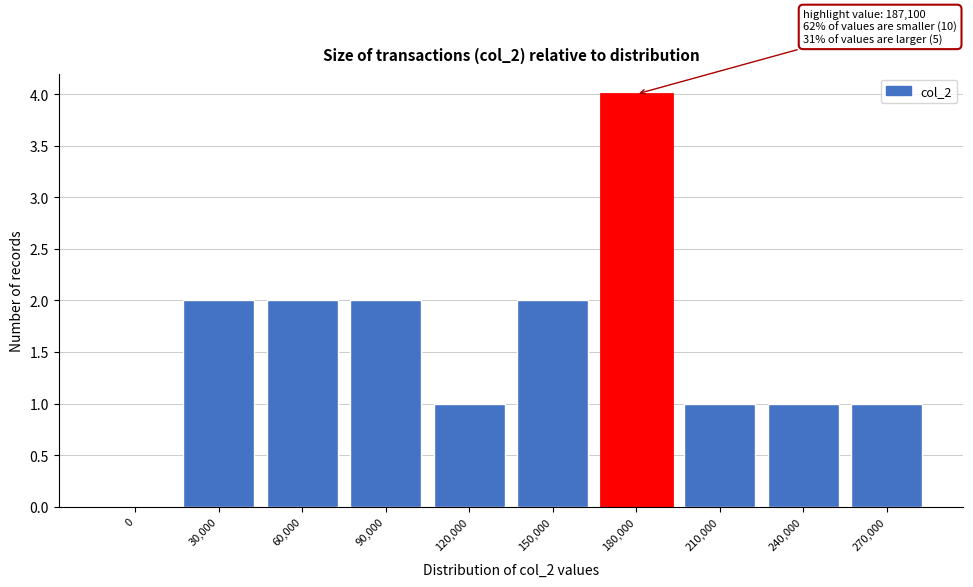

Reading left to right, extract all data points from this chart.

0=0	30,000=2	60,000=2	90,000=2	120,000=1	150,000=2	180,000=4	210,000=1	240,000=1	270,000=1